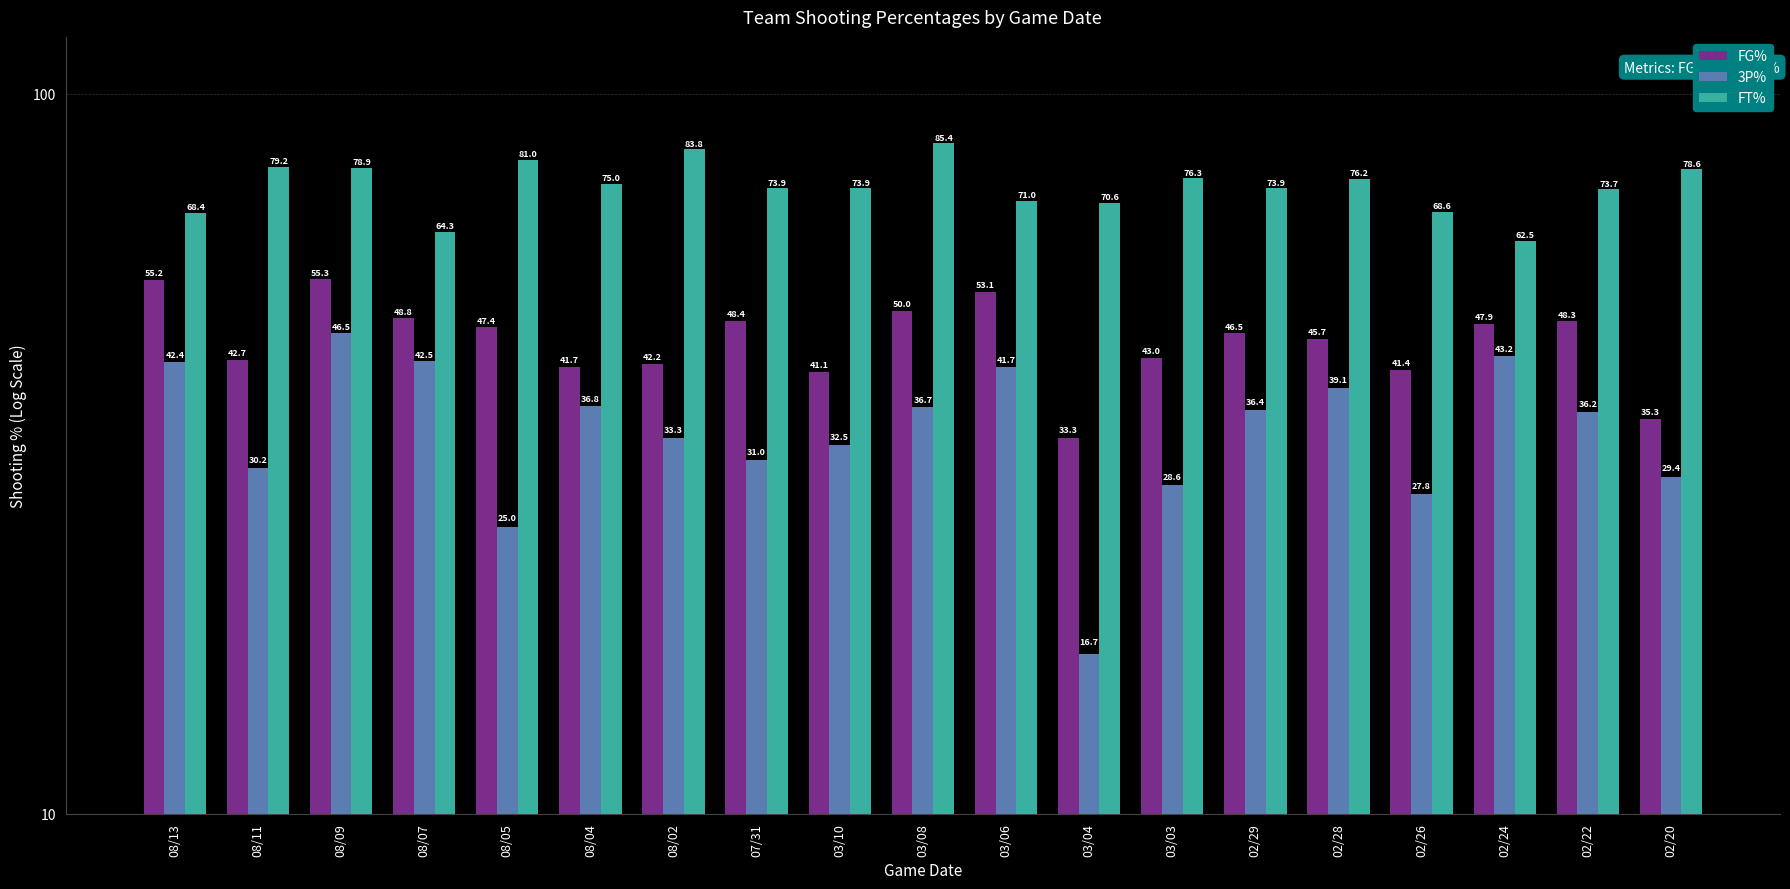

What is the difference between the second highest and second lowest values in the FG% series?

19.9